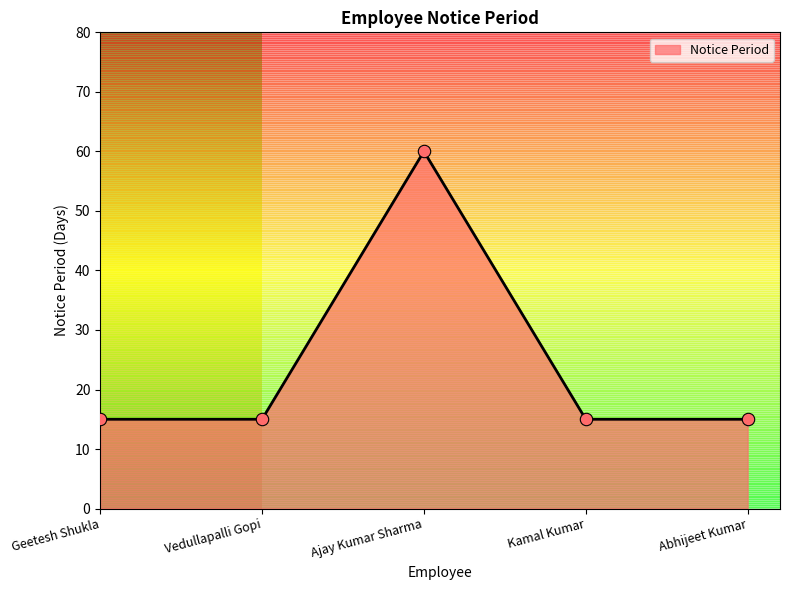

What is the ratio of the value at Geetesh Shukla to the value at Vedullapalli Gopi?

1.0